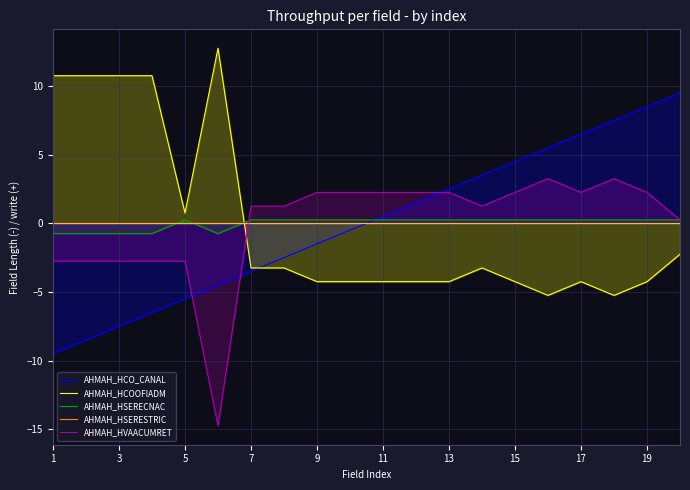

Is it true that AHMAH_HVAACUMRET equals -2.8 at 1?

True